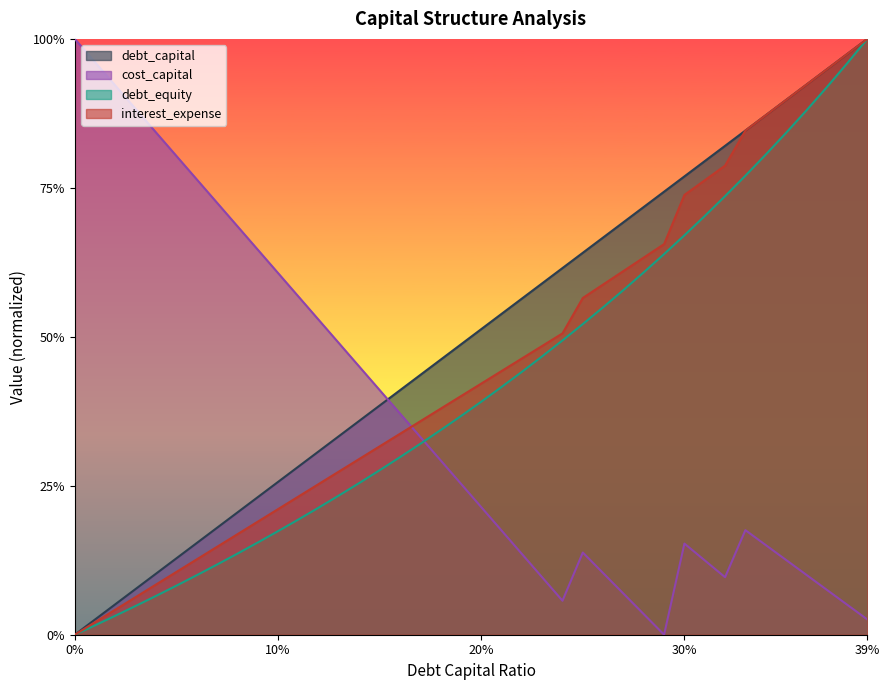

Reading right to left, transcribe all the data shown in this chart.

debt_capital: 1.0	1.0	0.9	0.9	0.9	0.9	0.8	0.8	0.8	0.8	0.7	0.7	0.7	0.7	0.6	0.6	0.6	0.6	0.5	0.5	0.5	0.5	0.4	0.4	0.4	0.4	0.3	0.3	0.3	0.3	0.2	0.2	0.2	0.2	0.1	0.1	0.1	0.1	0.0	0.0
cost_capital: 0.0	0.1	0.1	0.1	0.1	0.2	0.2	0.1	0.1	0.2	0.0	0.0	0.1	0.1	0.1	0.1	0.1	0.1	0.2	0.2	0.3	0.3	0.3	0.4	0.4	0.4	0.5	0.5	0.6	0.6	0.6	0.7	0.7	0.8	0.8	0.8	0.9	0.9	1.0	1.0
debt_equity: 1.0	1.0	0.9	0.9	0.8	0.8	0.8	0.7	0.7	0.7	0.6	0.6	0.6	0.5	0.5	0.5	0.5	0.4	0.4	0.4	0.4	0.3	0.3	0.3	0.3	0.3	0.2	0.2	0.2	0.2	0.2	0.1	0.1	0.1	0.1	0.1	0.0	0.0	0.0	0.0
interest_expense: 1.0	1.0	0.9	0.9	0.9	0.9	0.8	0.8	0.8	0.7	0.7	0.6	0.6	0.6	0.6	0.5	0.5	0.5	0.4	0.4	0.4	0.4	0.4	0.3	0.3	0.3	0.3	0.3	0.2	0.2	0.2	0.2	0.1	0.1	0.1	0.1	0.1	0.0	0.0	0.0